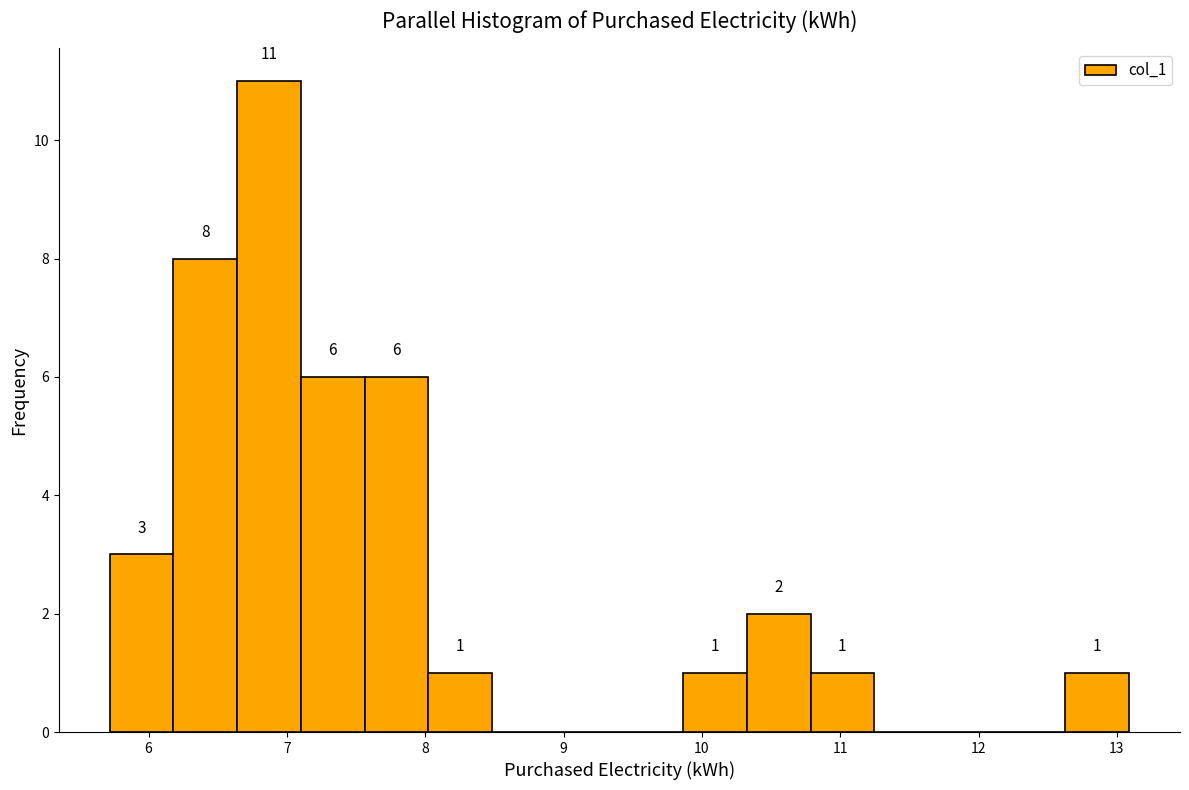

Over which range of the x-axis is the bar tallest?

6.6 to 7.1